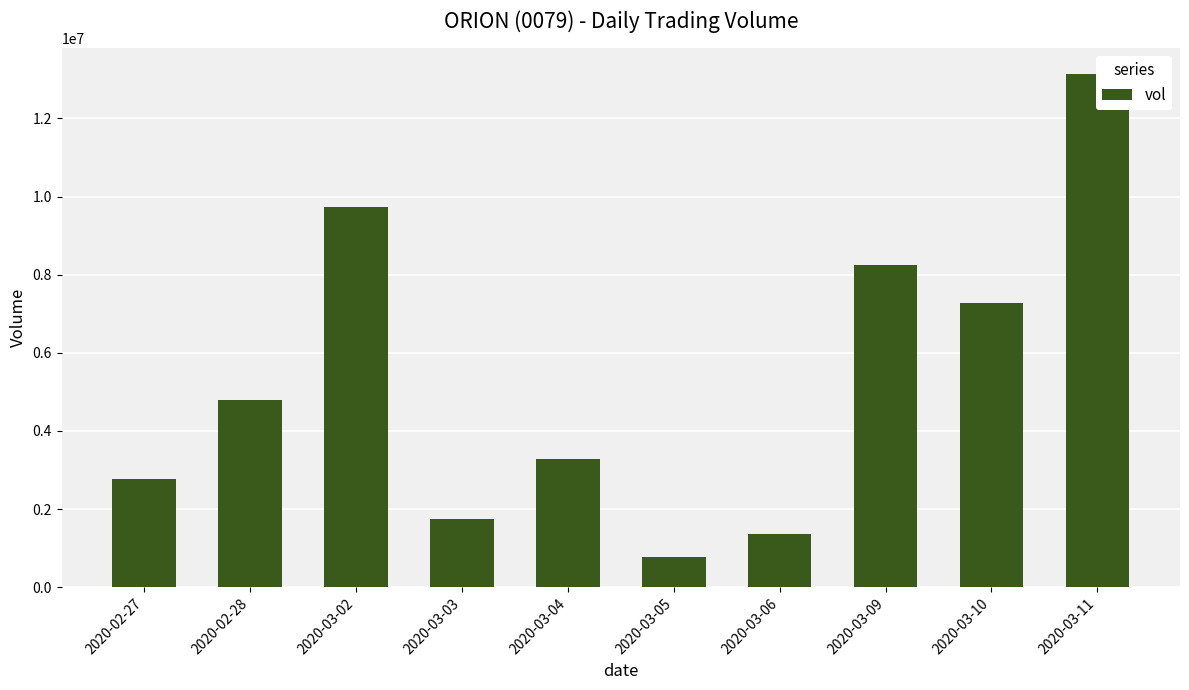

What is the minimum value shown in the chart?

766100